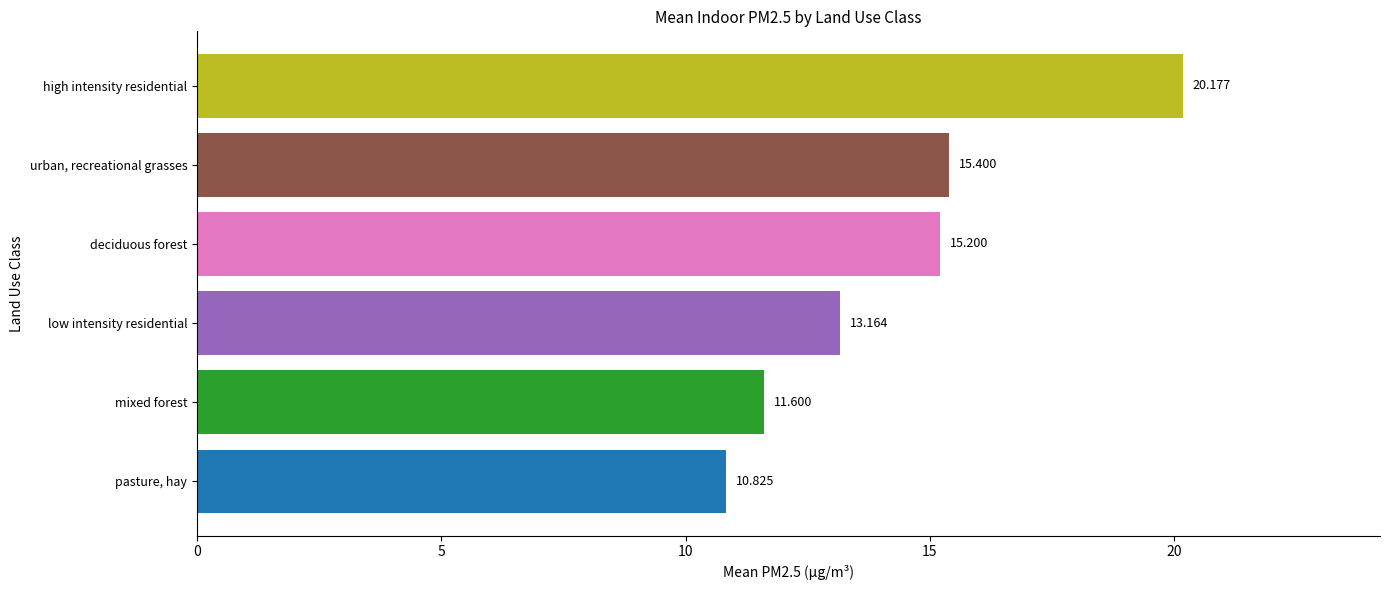

Are the bars horizontal?

Yes